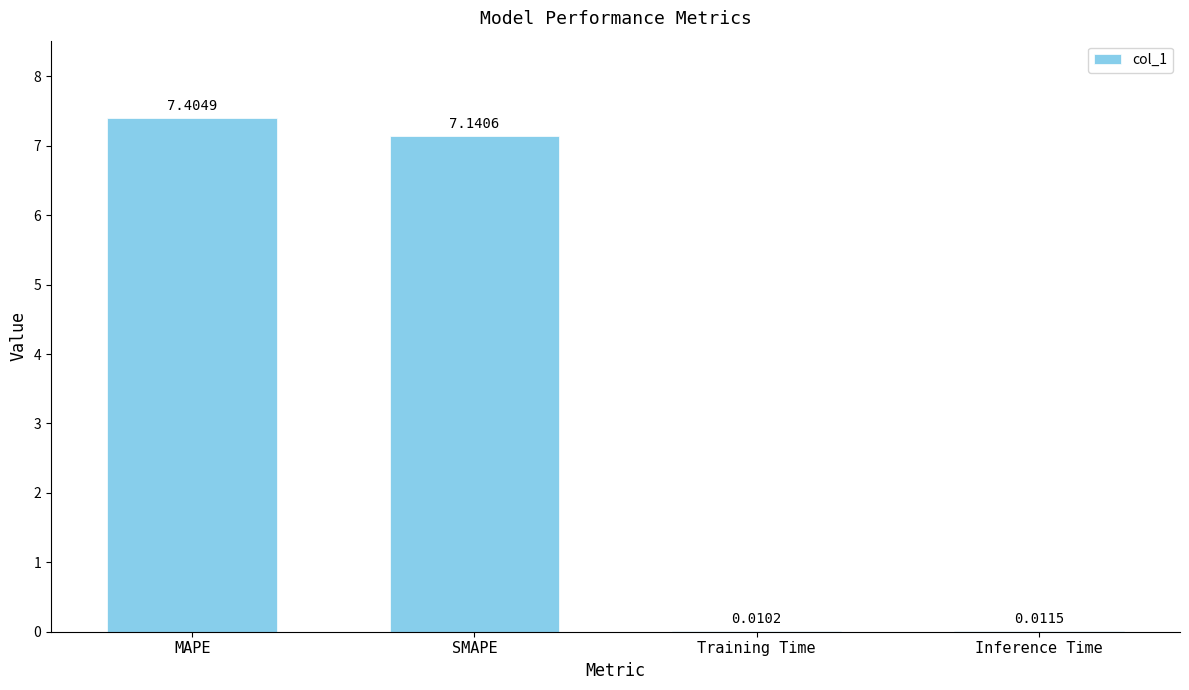

Are the bars horizontal?

No